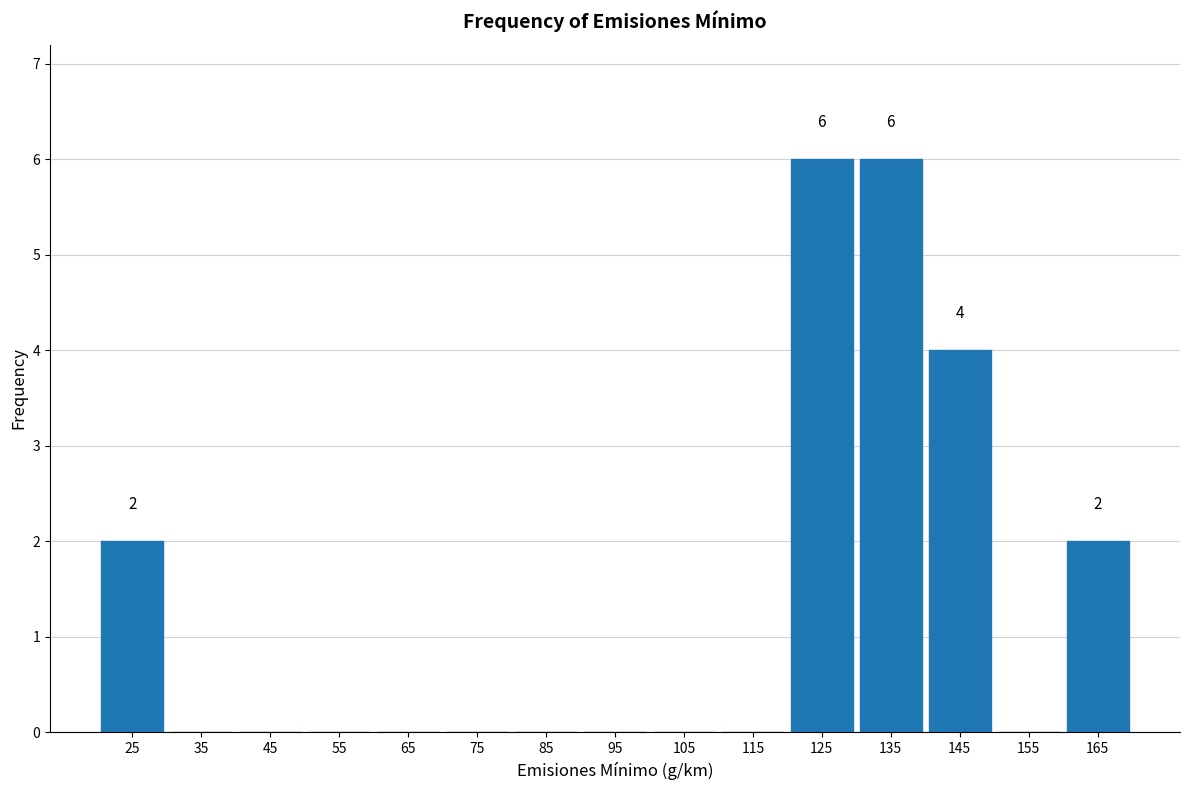

Reading left to right, extract all data points from this chart.

25=2	35=0	45=0	55=0	65=0	75=0	85=0	95=0	105=0	115=0	125=6	135=6	145=4	155=0	165=2